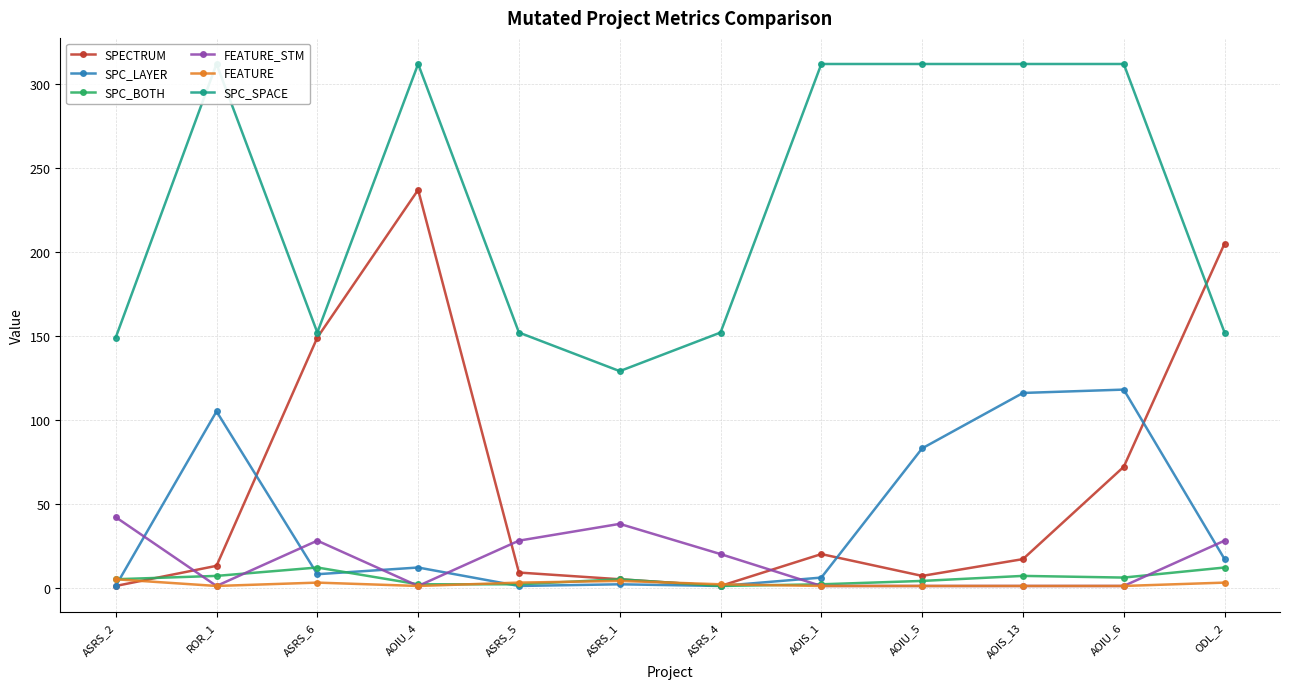

What is the highest value of the SPC_LAYER series?

118